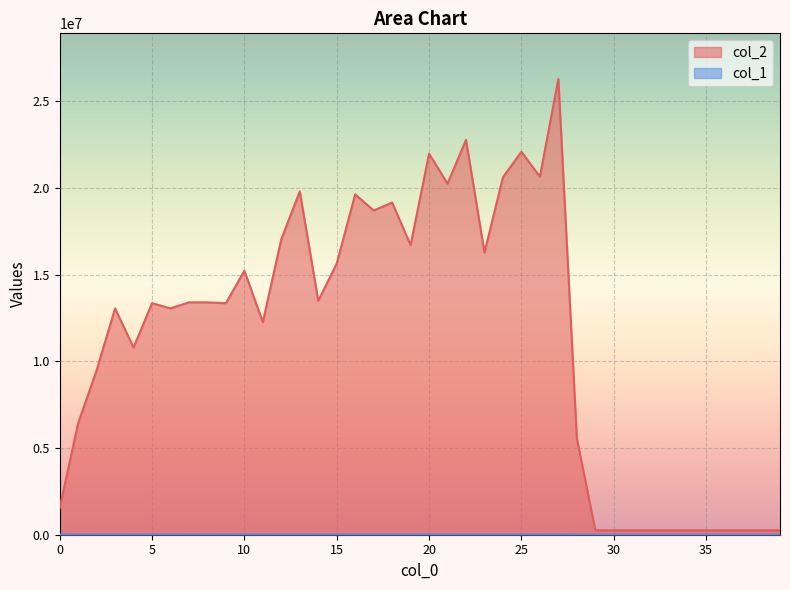

Where is the first local minimum for col_2?

4